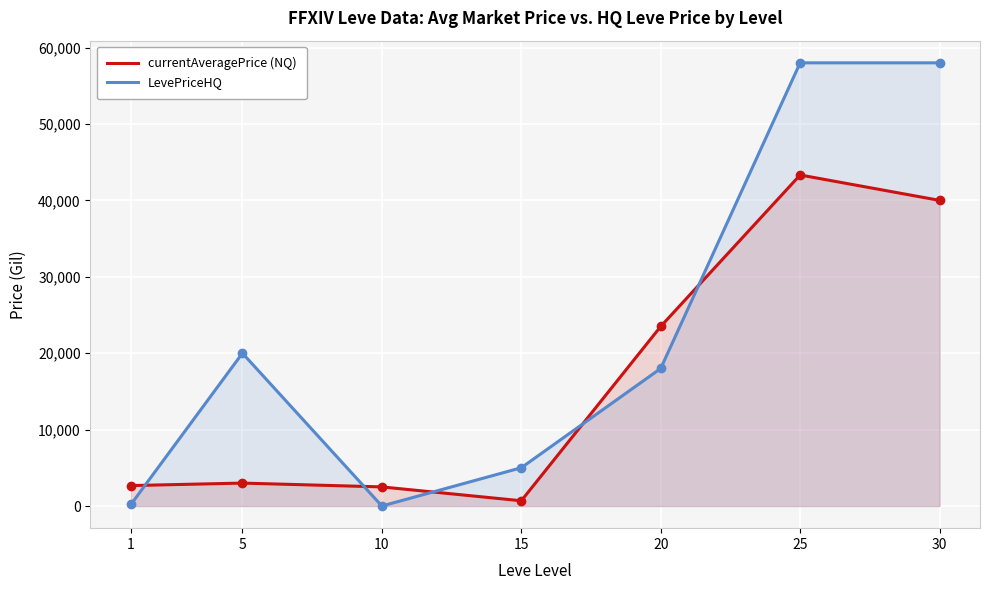

After their last crossing, which series has the higher values: LevePriceHQ or currentAveragePrice (NQ)?

LevePriceHQ